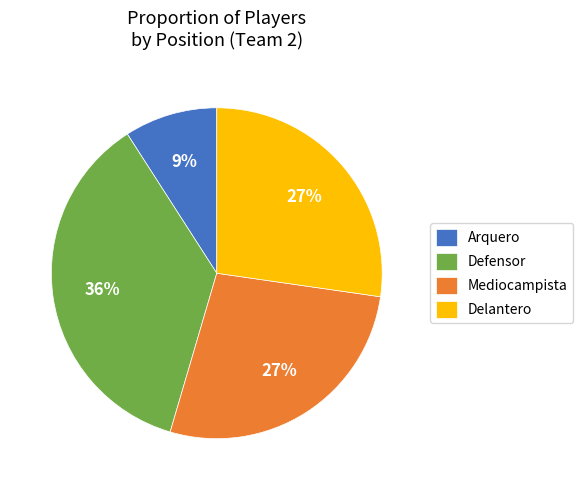

Is there a majority slice in this chart?

No